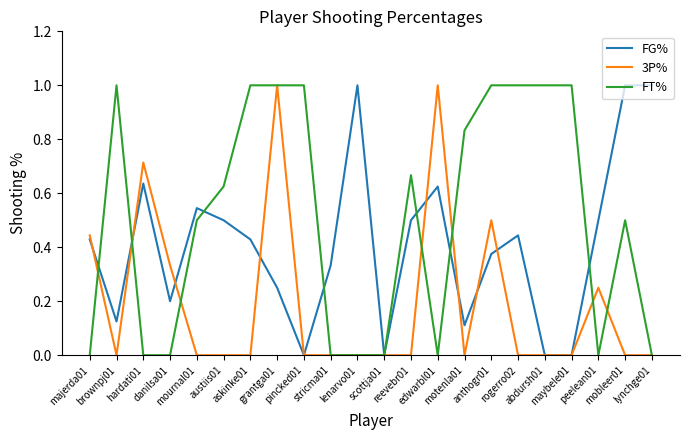

What is the highest value of the 3P% series?

1.0